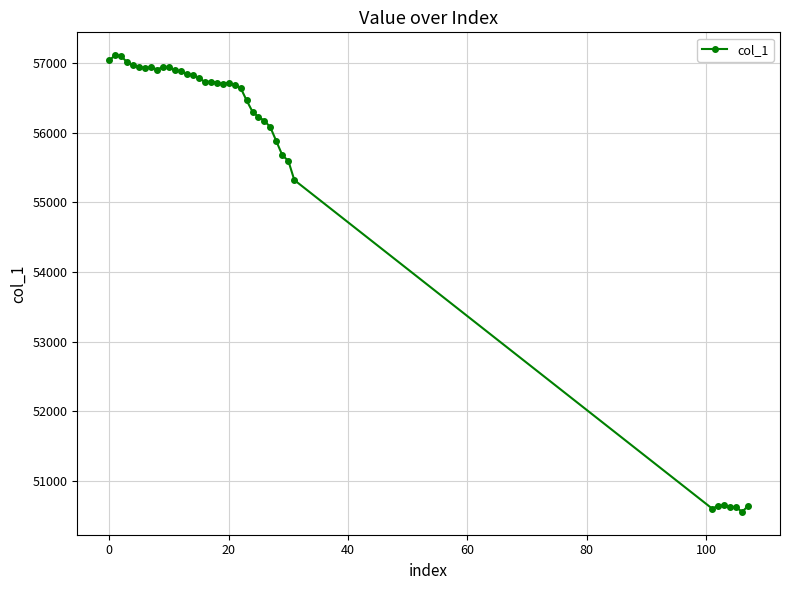

What is the smallest value displayed?

50554.6